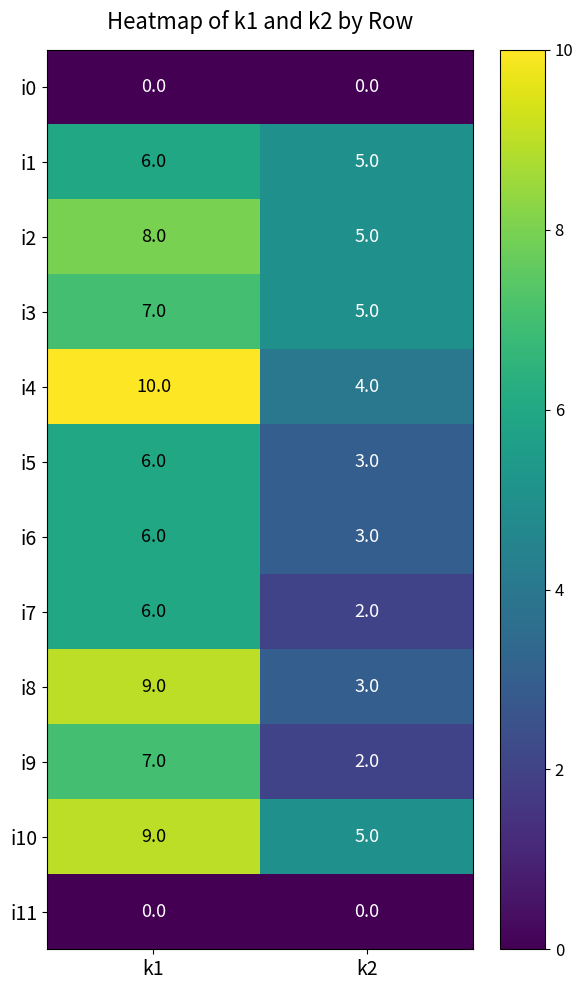

Is it true that i7 equals 6 at k1?

True